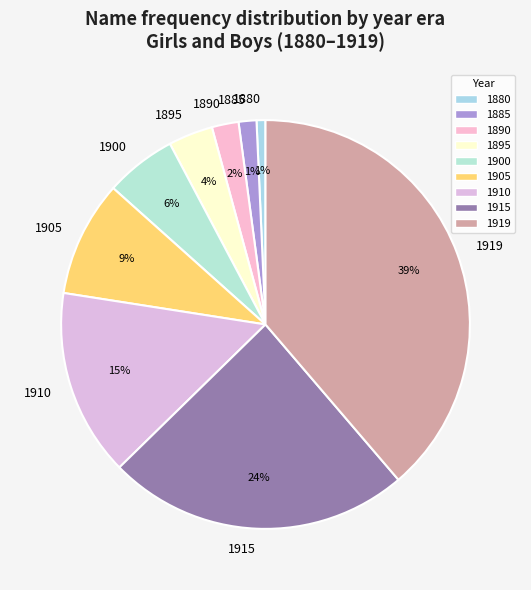

Is it true that 1905 is 1% of the pie?

False